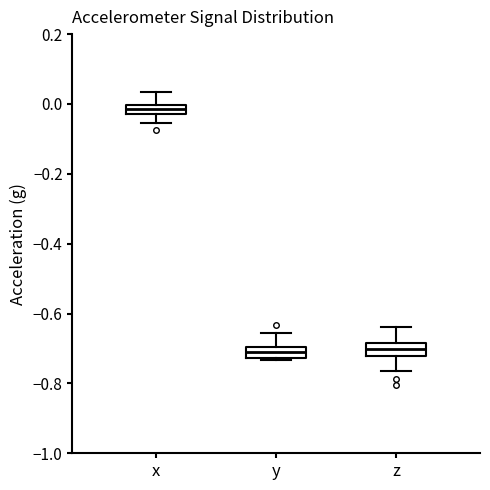

Where is the lower edge of the box for z on the y-axis? The values are not printed on the chart, so give them approximately, as read against the axis.

-0.72